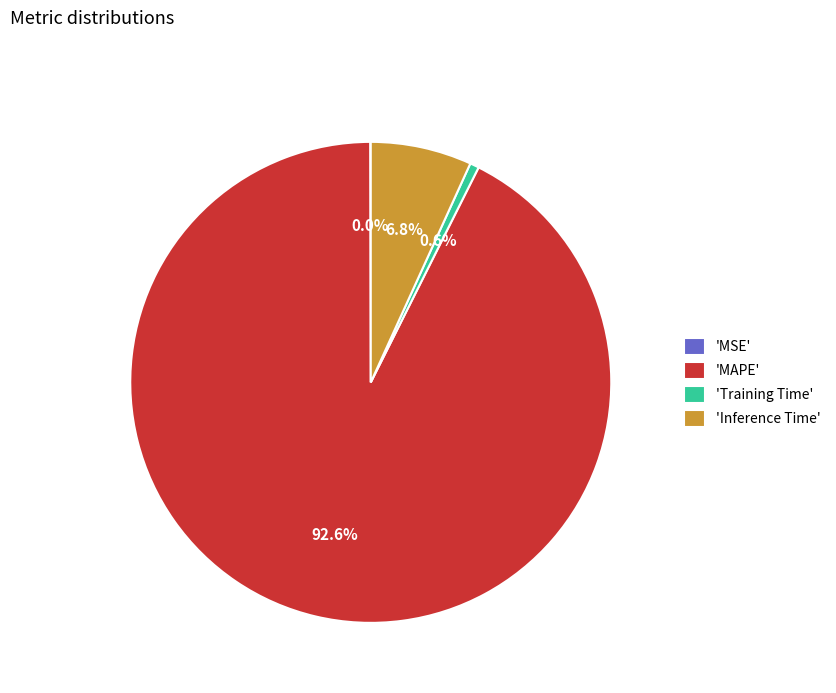

Which category has the biggest portion of the pie?

'MAPE'